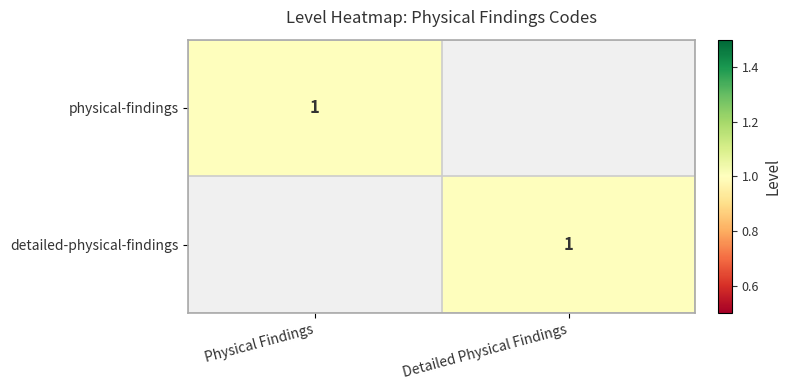

Is it true that detailed-physical-findings equals 1 at Detailed Physical Findings?

True